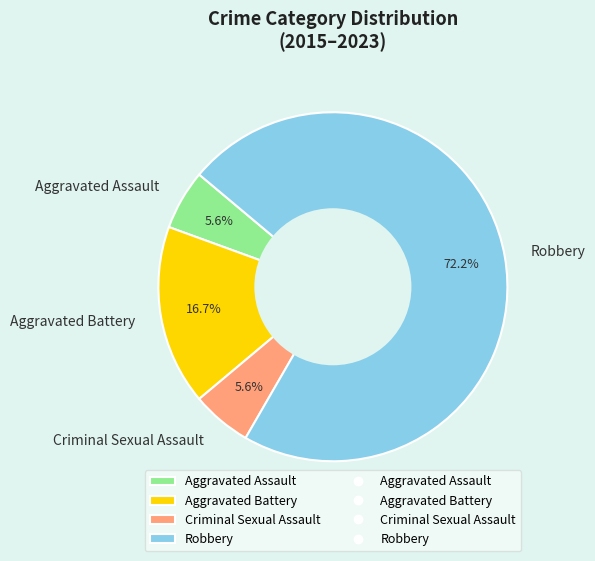

Which slice is the largest?

Robbery